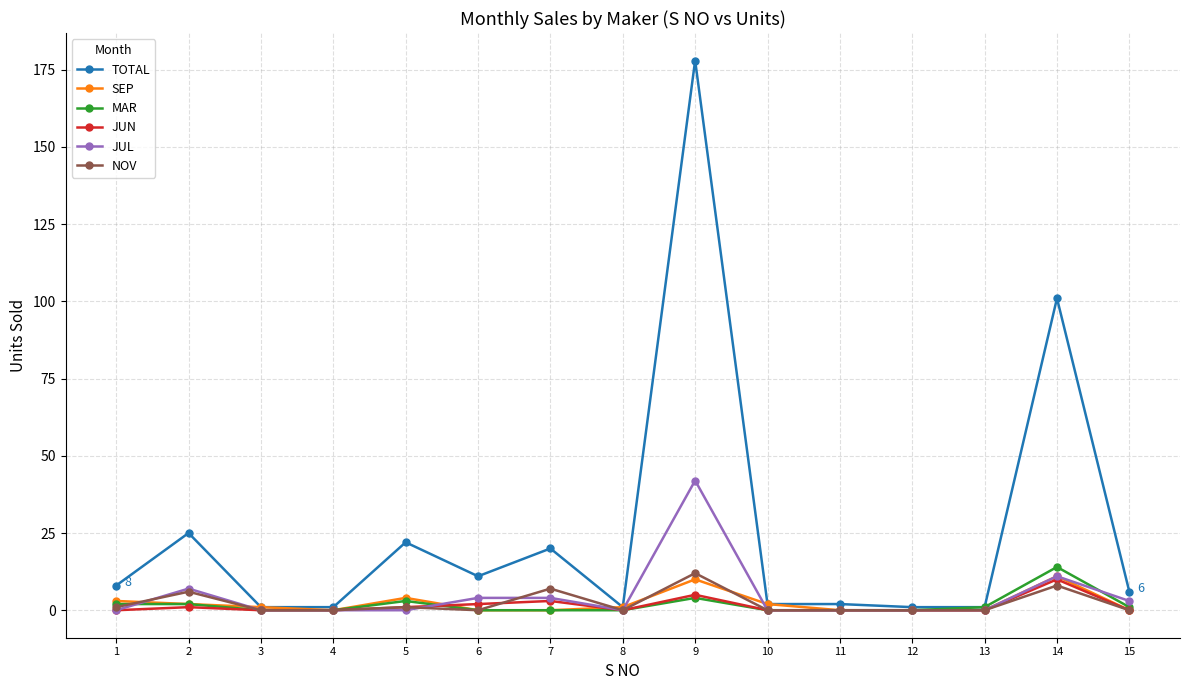

At which category does TOTAL reach its first local peak?

2